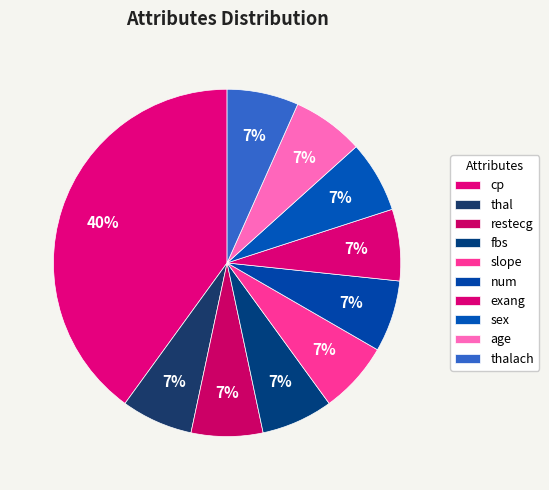

Count the number of slices in the pie.

10